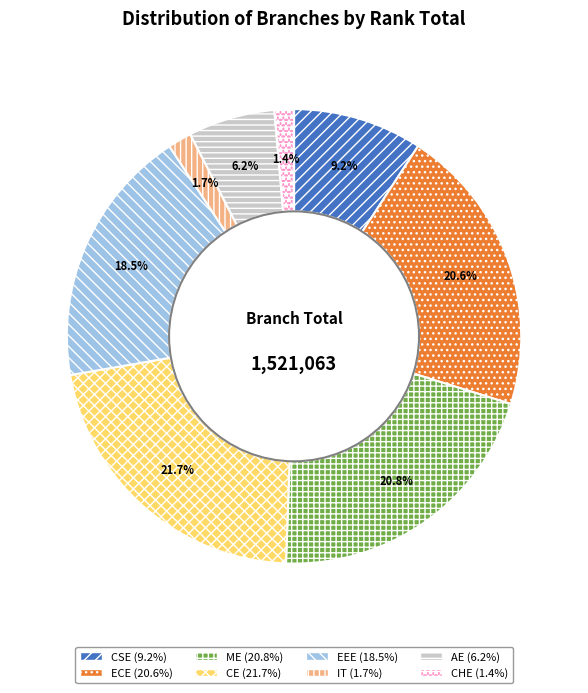

Which slice is the largest?

CE